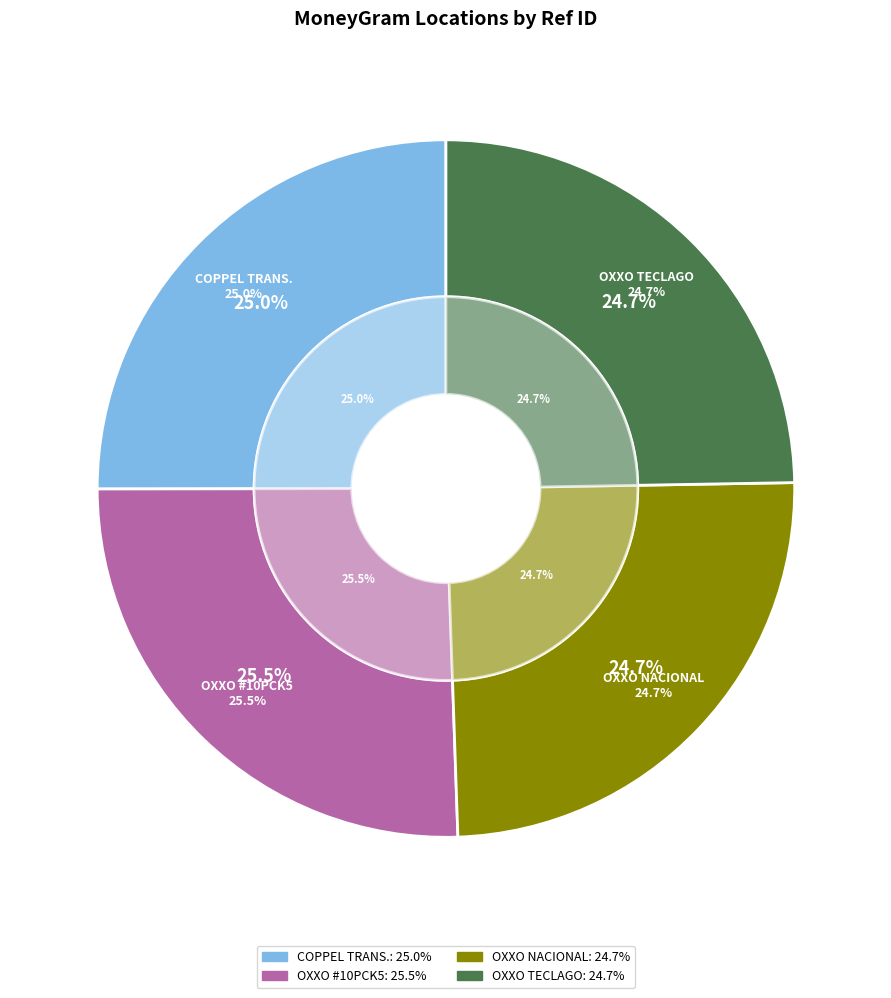

True or false: COPPEL TRANSMISORES - ATIZAPAN DE ZARAGO accounts for 30% of the total.

False